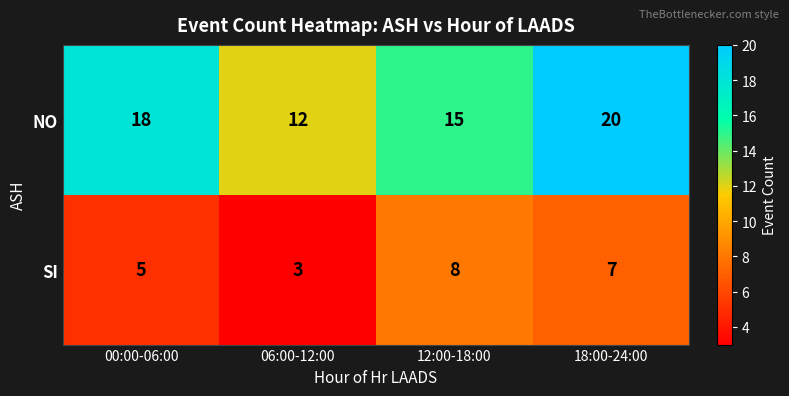

Reading left to right, transcribe all the data shown in this chart.

NO: 00:00-06:00=18	06:00-12:00=12	12:00-18:00=15	18:00-24:00=20
SI: 00:00-06:00=5	06:00-12:00=3	12:00-18:00=8	18:00-24:00=7